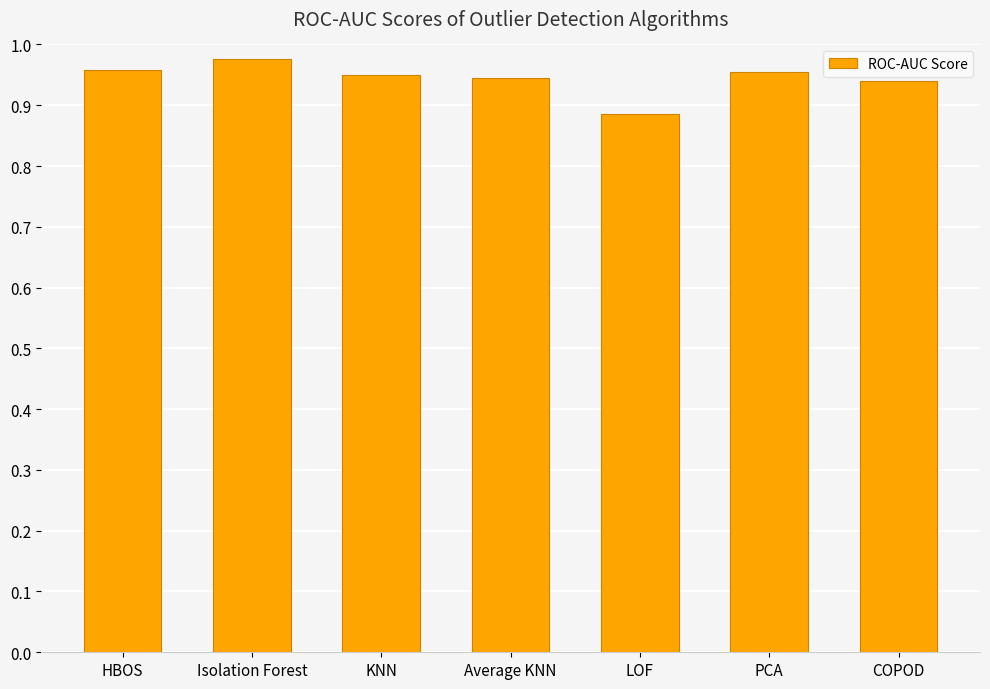

What is the label of the 2nd bar from the right?

PCA